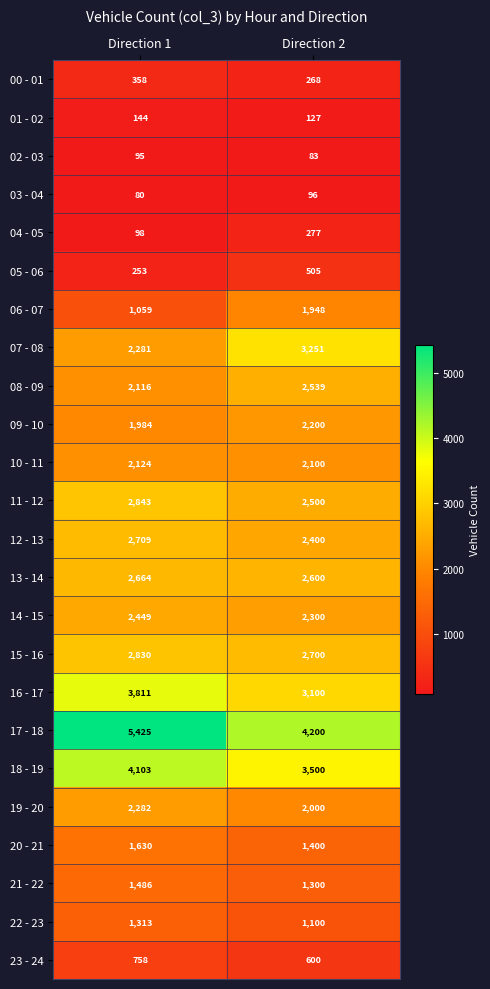

At how many categories does at least one series exceed 2814?

2